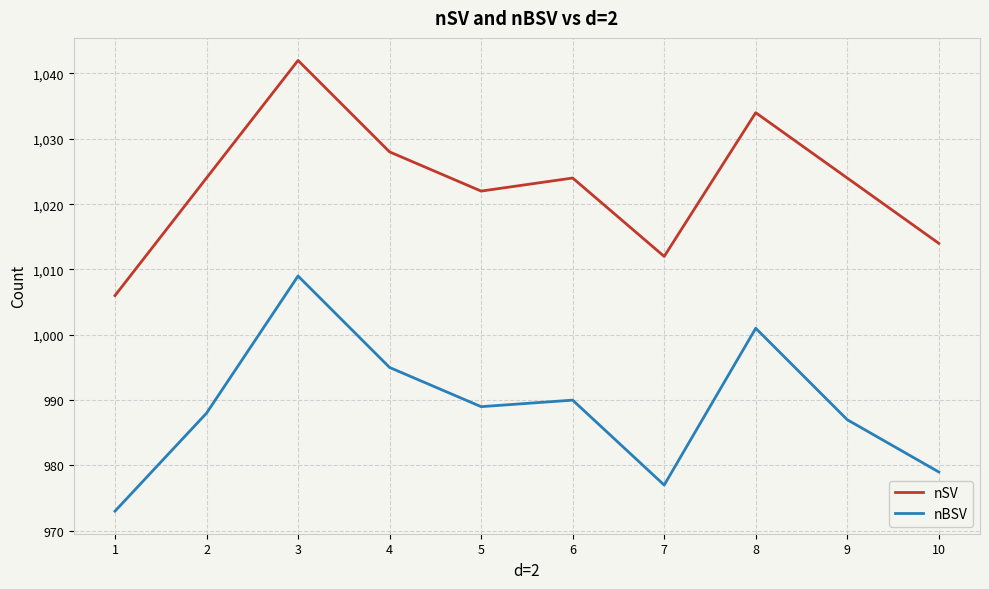

True or false: nSV and nBSV intersect in this chart.

False